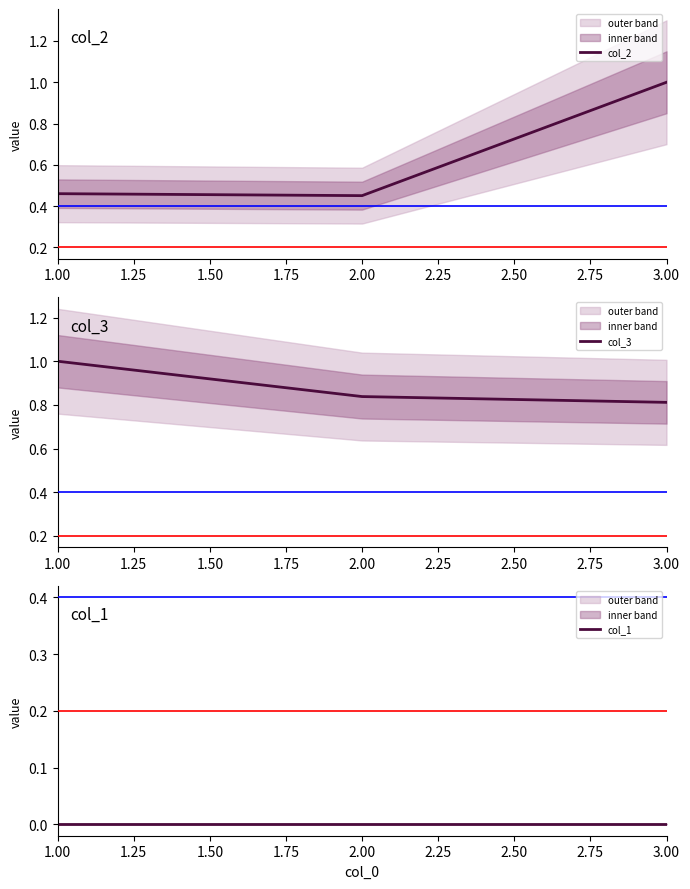

What is the greatest value displayed?

1.0